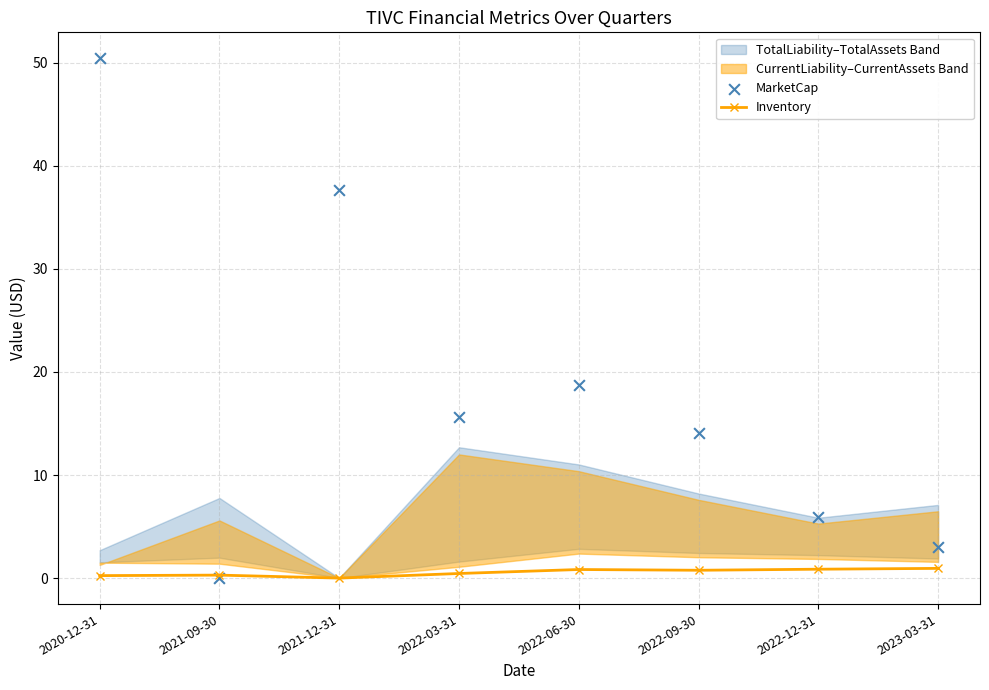

Is it true that Inventory equals 0.9 at 2022-12-31?

True